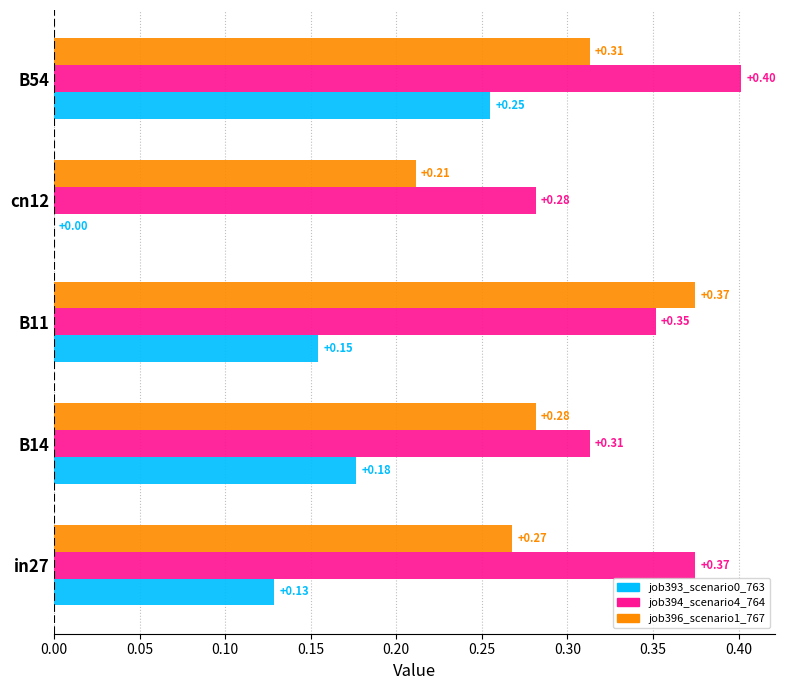

Between in27 and cn12, which series saw the biggest shift?

job393_scenario0_763